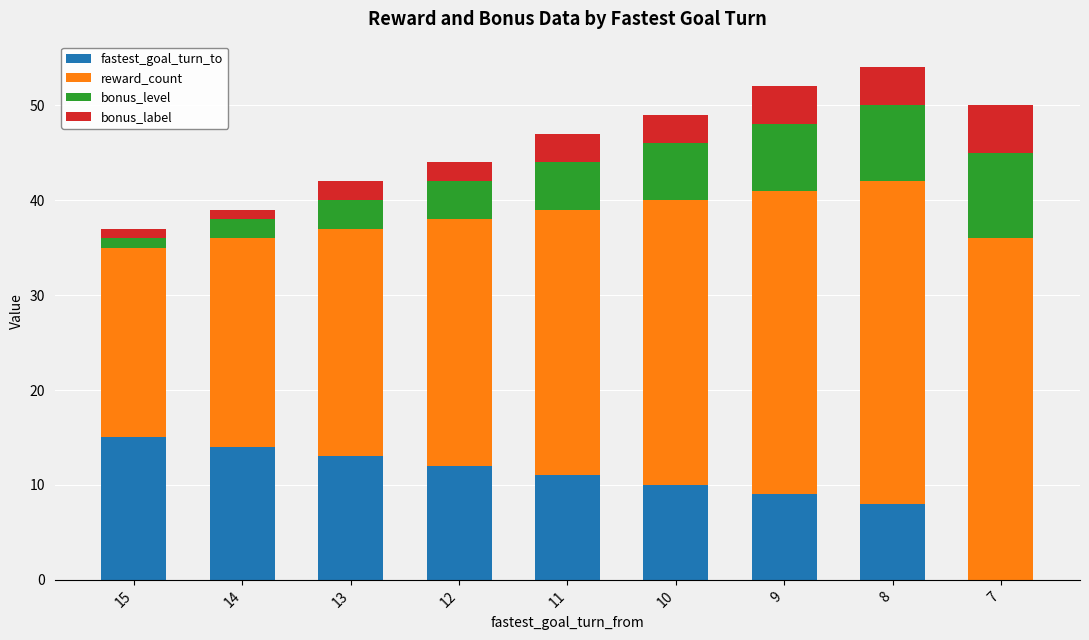

Is it true that fastest_goal_turn_to equals 10 at 10?

True